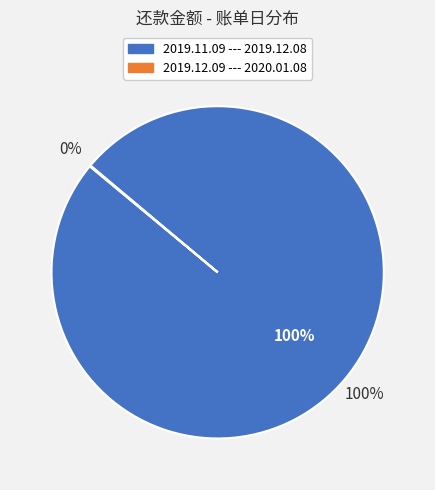

Which category has the biggest portion of the pie?

2019.11.09 --- 2019.12.08